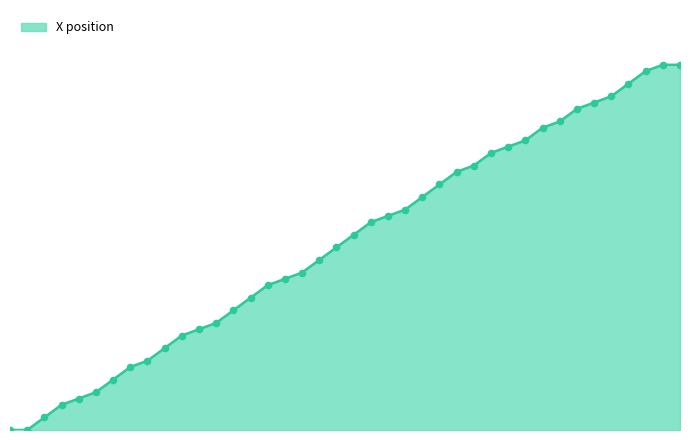

Does the chart have visible grid lines?

No